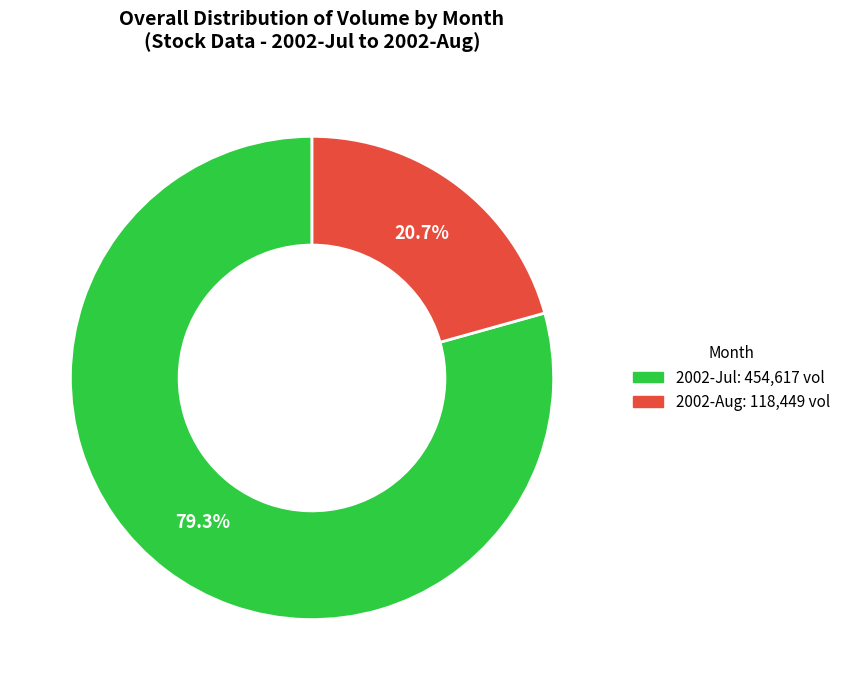

Which category has the biggest portion of the pie?

2002-Jul: 454,617 vol